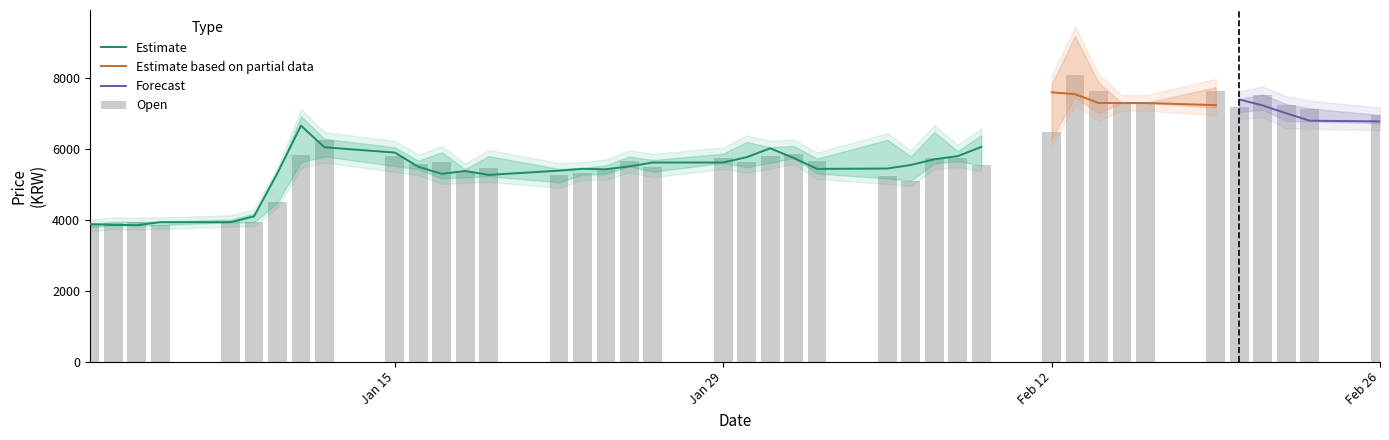

Reading left to right, list all the values displayed in this chart.

Low: 0=3795	1=3850	2=3845	3=3855	4=3930	5=3930	6=4490	7=5630	8=5790	9=5520	10=5430	11=5170	12=5200	13=5230	14=5060	15=5280	16=5300	17=5510	18=5360	19=5610	20=5490	21=5610	22=5750	23=5310	24=5170	25=5110	26=5600	27=5660	28=5540	29=6280	30=7470	31=7010	32=7300	33=7300	34=7170	35=7050	36=7110	37=6790	38=6780	39=6730
Close: 0=3880	1=3860	2=3850	3=3935	4=3935	5=4100	6=5330	7=6660	8=6050	9=5900	10=5500	11=5300	12=5380	13=5270	14=5390	15=5440	16=5430	17=5510	18=5620	19=5620	20=5770	21=6020	22=5750	23=5440	24=5450	25=5550	26=5710	27=5800	28=6060	29=7600	30=7550	31=7300	32=7300	33=7300	34=7240	35=7400	36=7230	37=7010	38=6800	39=6780
High: 0=3885	1=3950	2=3940	3=3955	4=4010	5=4180	6=5330	7=6920	8=6290	9=6050	10=5670	11=5910	12=5430	13=5800	14=5440	15=5470	16=5540	17=5790	18=5690	19=5870	20=6200	21=6050	22=6090	23=5730	24=6260	25=5790	26=6480	27=5940	28=6390	29=7840	30=9190	31=7880	32=7300	33=7300	34=7750	35=7410	36=7540	37=7270	38=7150	39=6960